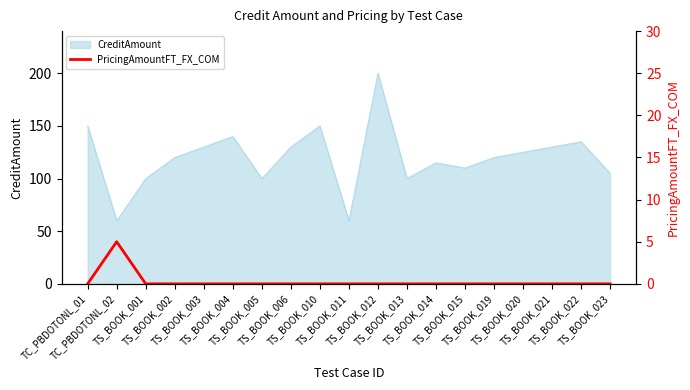

Is it true that the value at TS_BOOK_015 is -3?

False